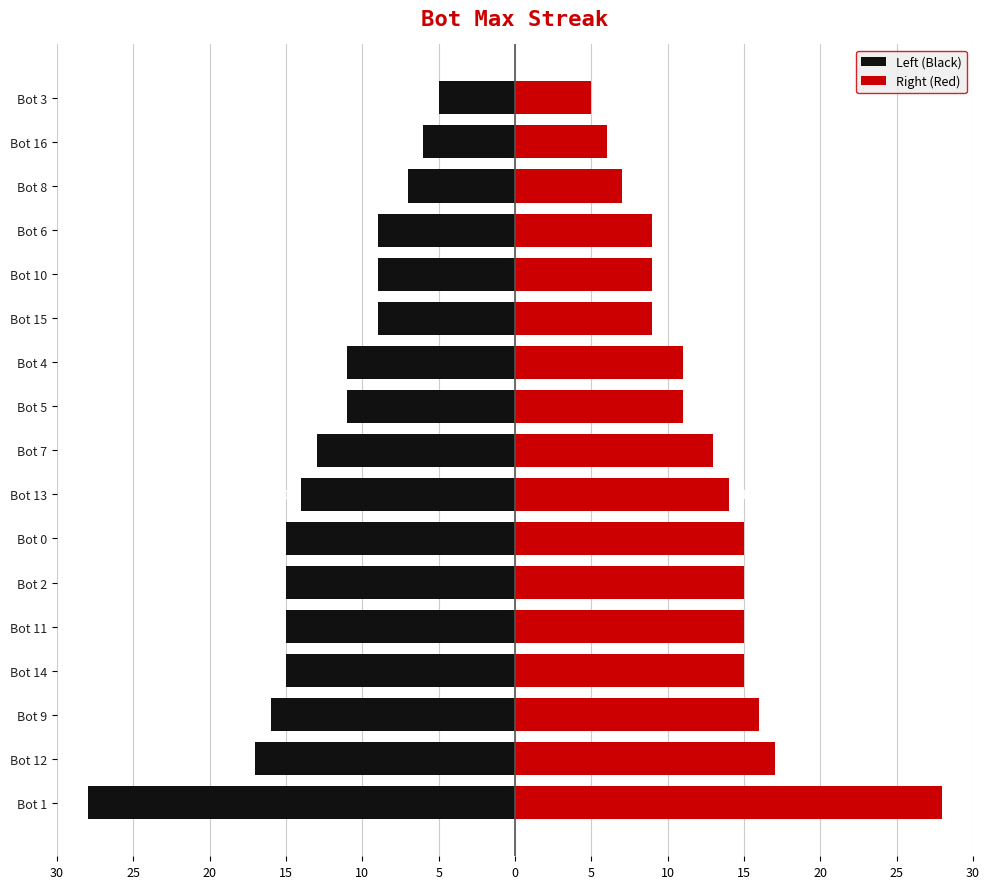

What are all the series names shown in the legend?

Left (Black), Right (Red)